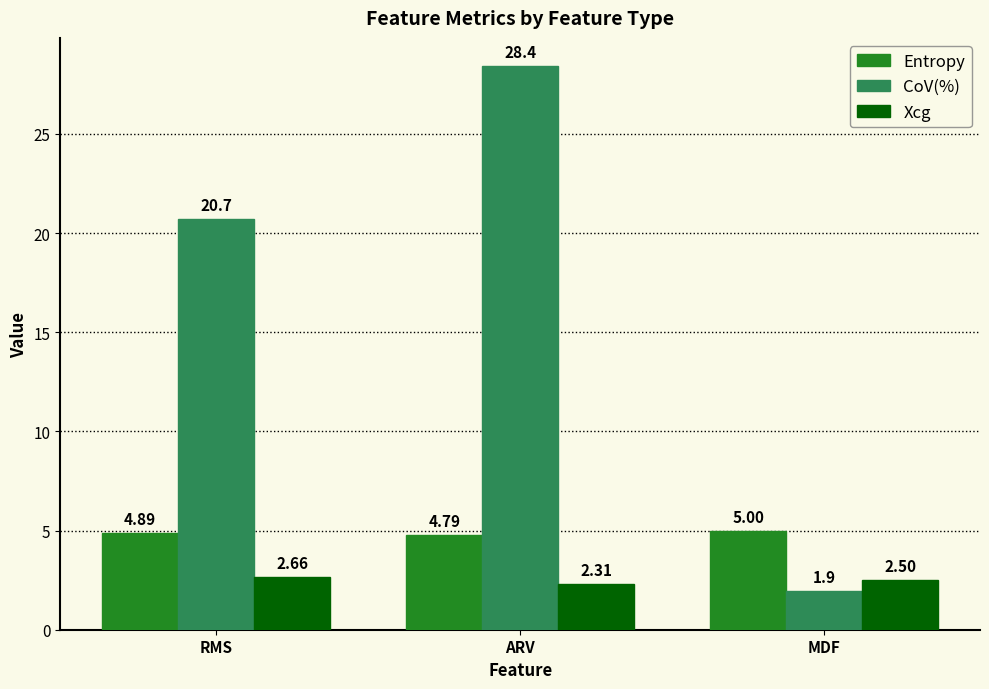

List the series in order of their peak value, highest first.

CoV(%), Entropy, Xcg